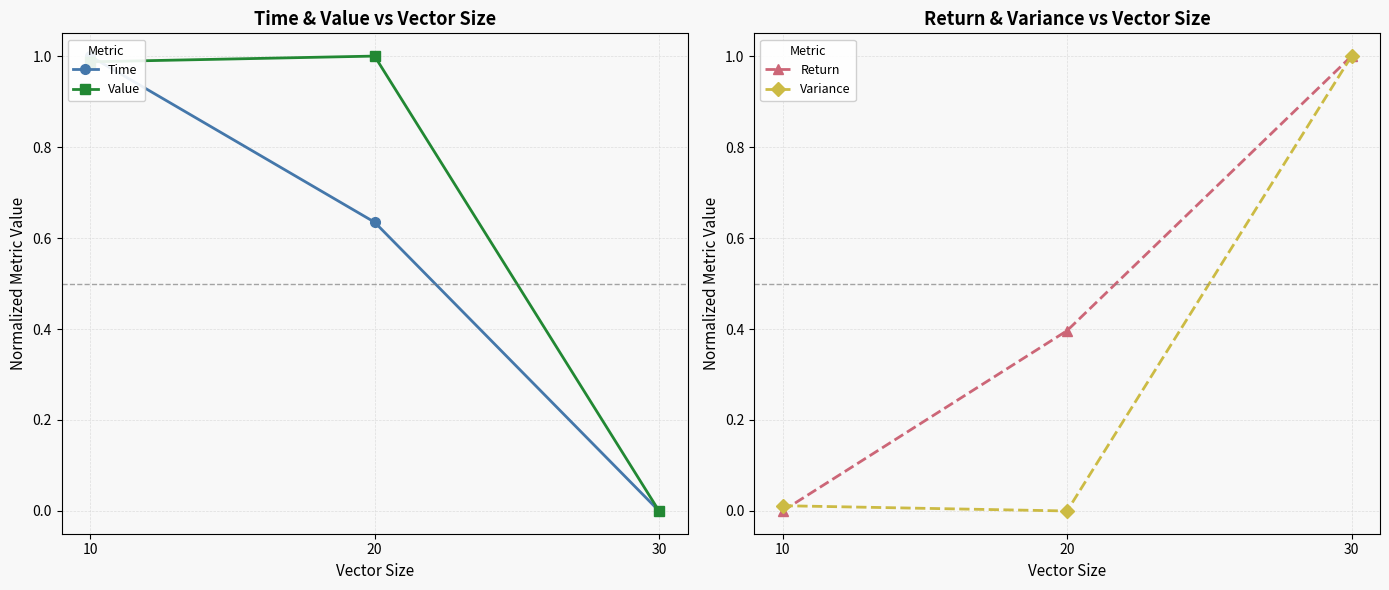

What is the sum of all Return values?

1.4